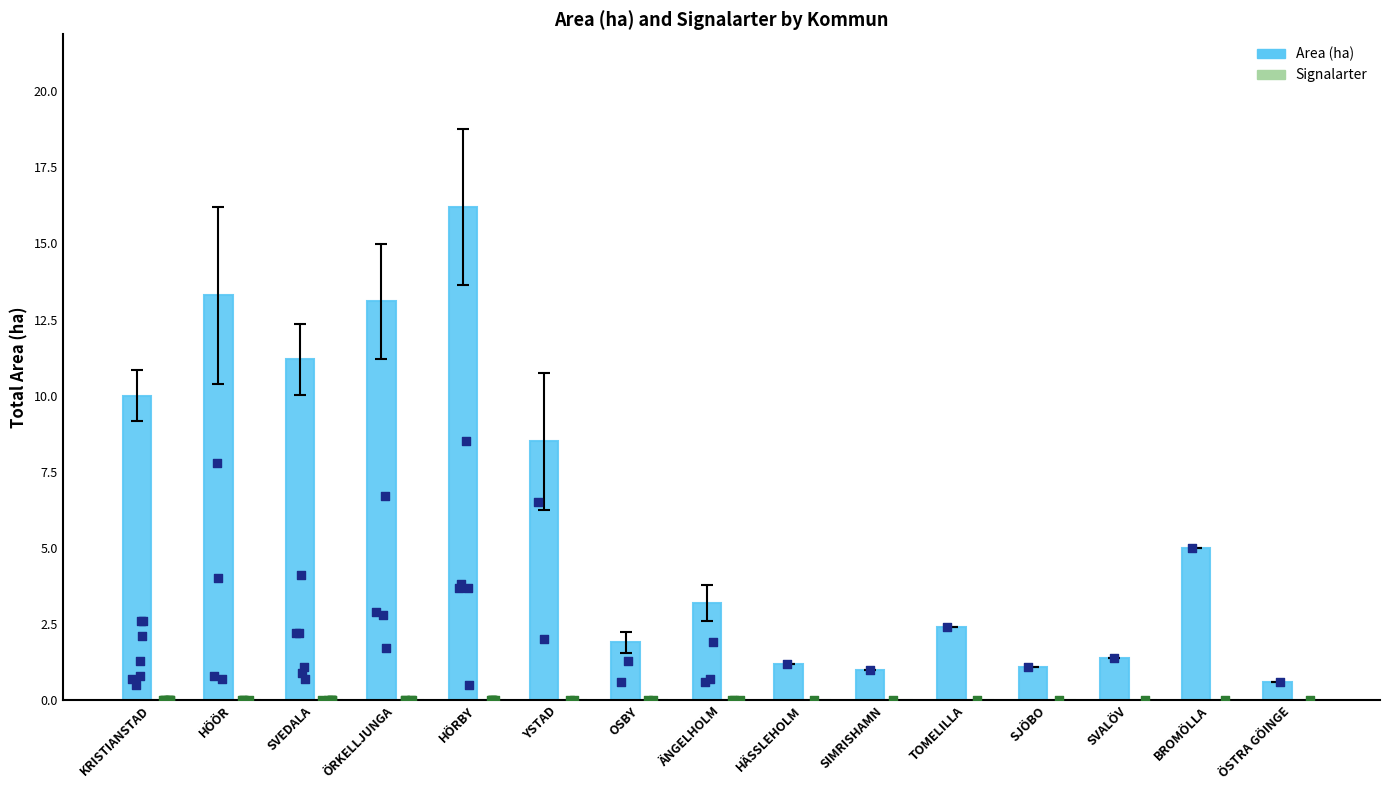

Which series reaches the minimum Y coordinate?

Signalarter